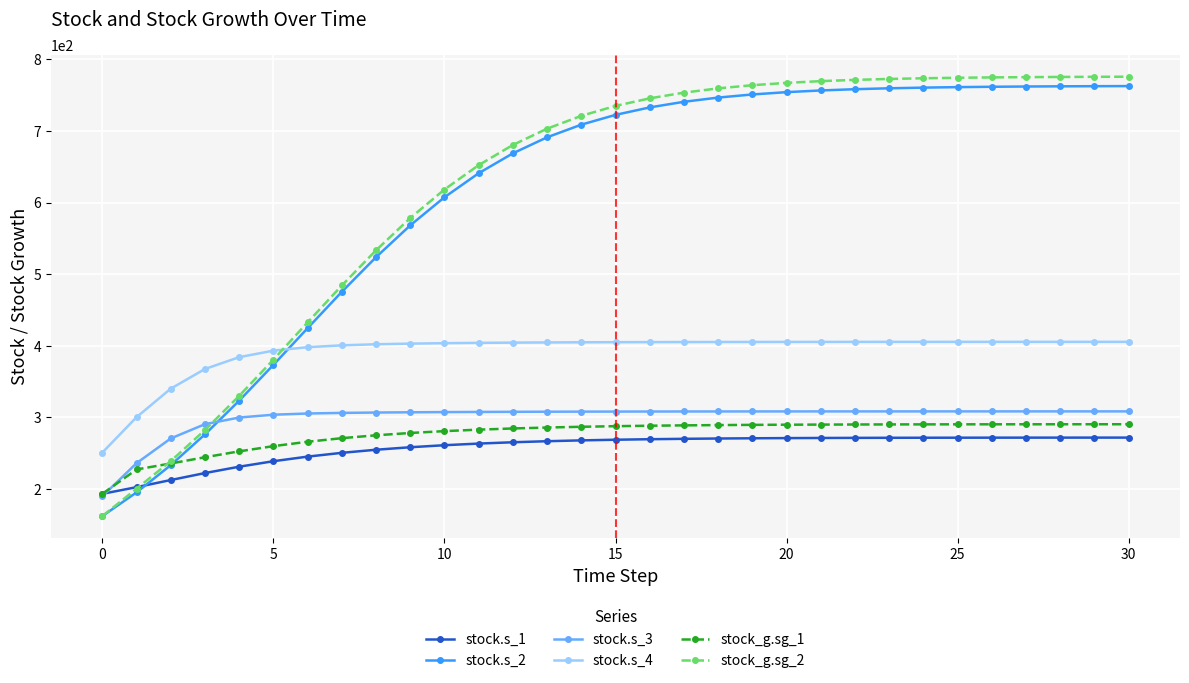

True or false: stock.s_4 and stock_g.sg_1 cross at least once.

False